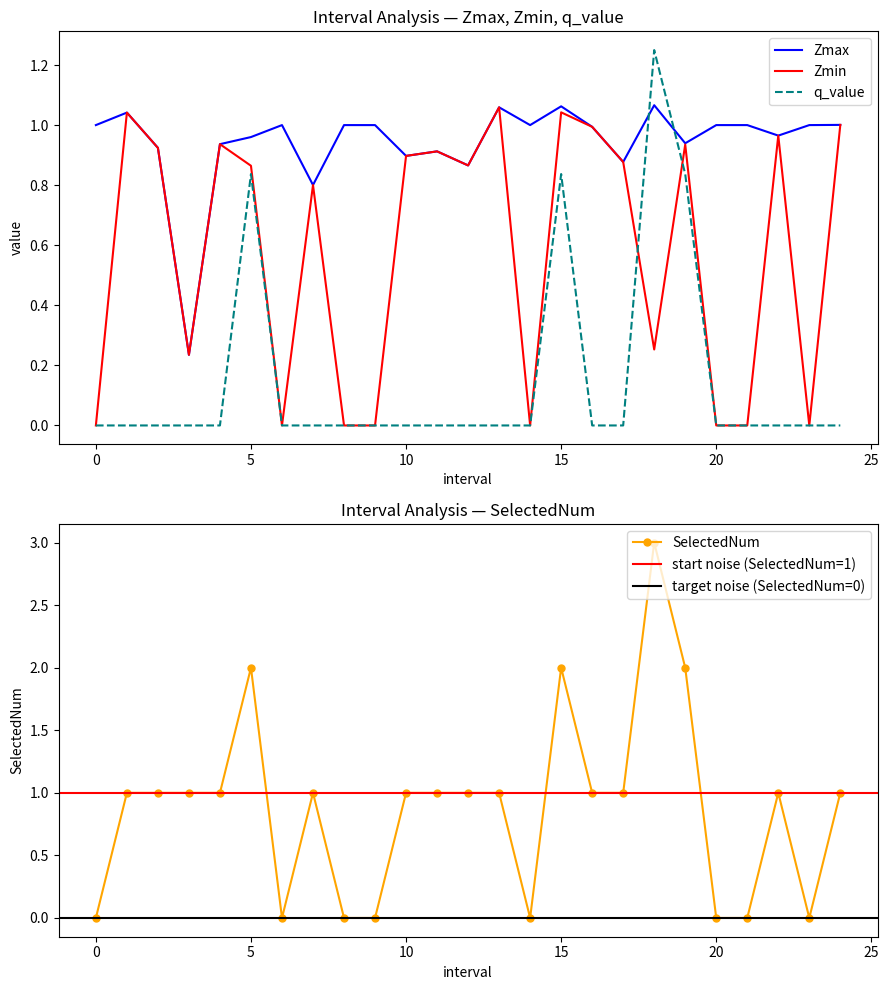

What is the total value across all series at 10?

2.8